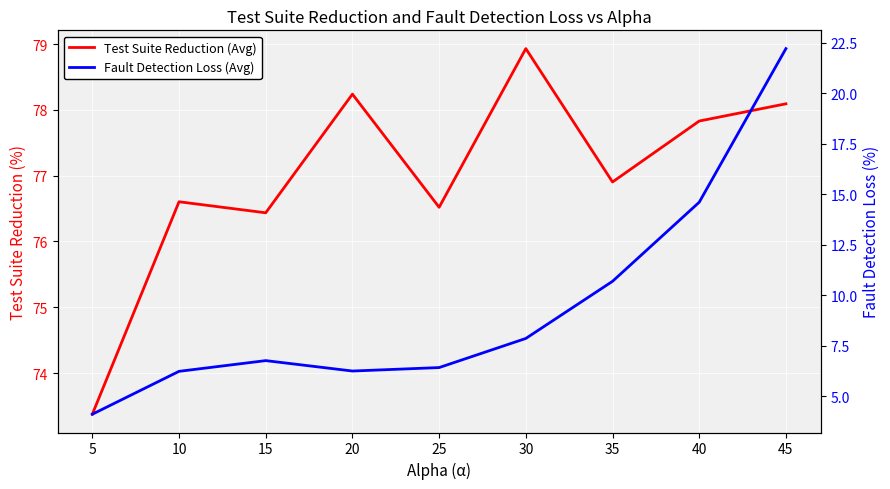

True or false: Test Suite Reduction (Avg) has a value of 76.5 at 25.

True